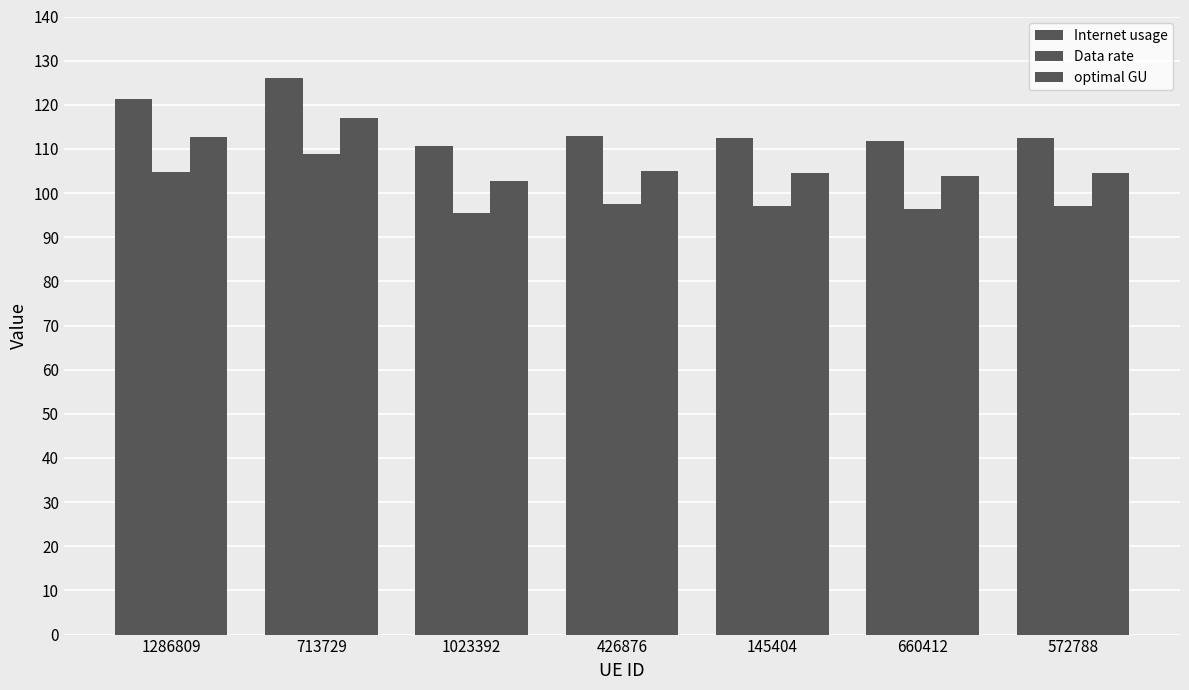

What is the label of the 5th bar from the right?

1023392